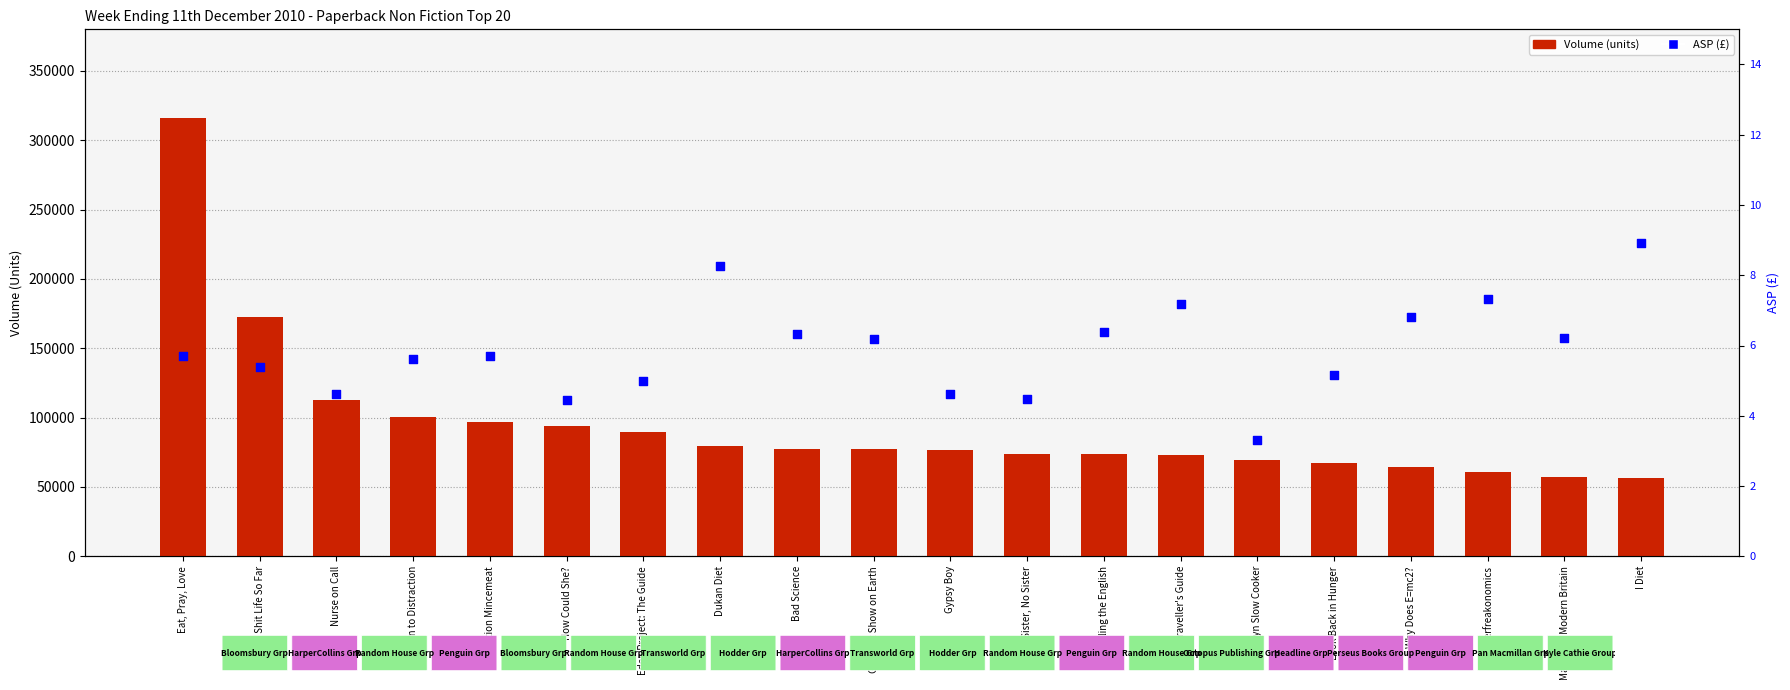

Which series has the largest Y range (max minus min)?

Volume